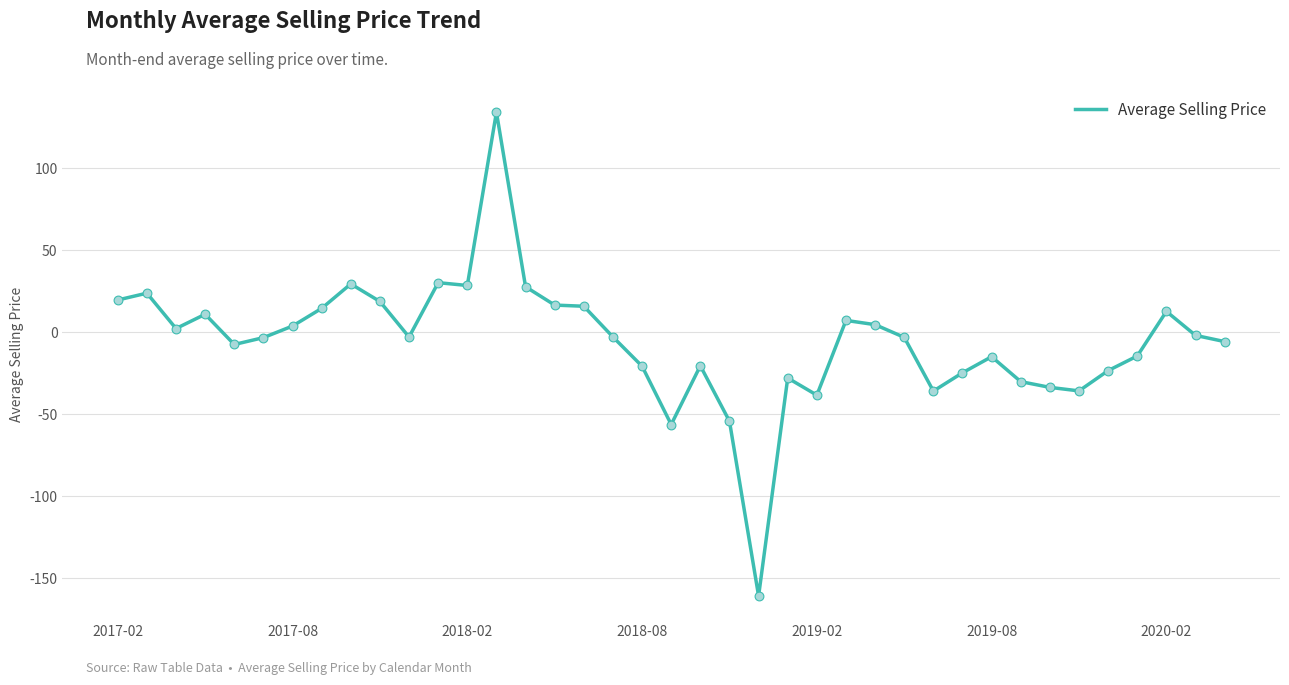

What is the difference between the maximum and minimum values?

295.0